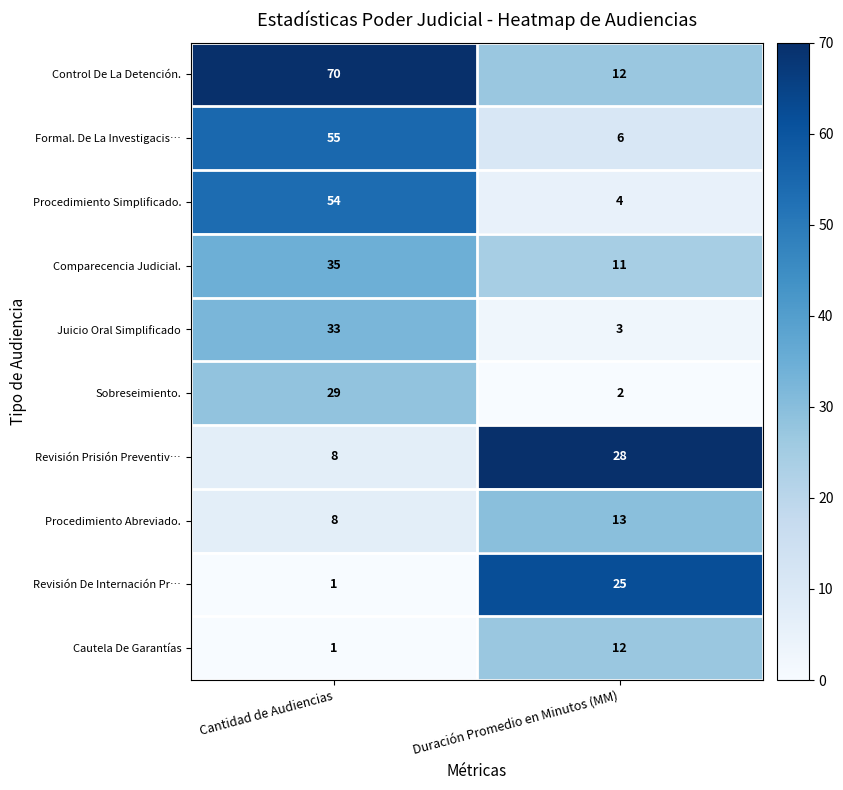

List the series in order of their peak value, lowest first.

Cautela De Garantías, Procedimiento Abreviado., Revisión De Internación Pr…, Revisión Prisión Preventiv…, Sobreseimiento., Juicio Oral Simplificado, Comparecencia Judicial., Procedimiento Simplificado., Formal. De La Investigacis…, Control De La Detención.